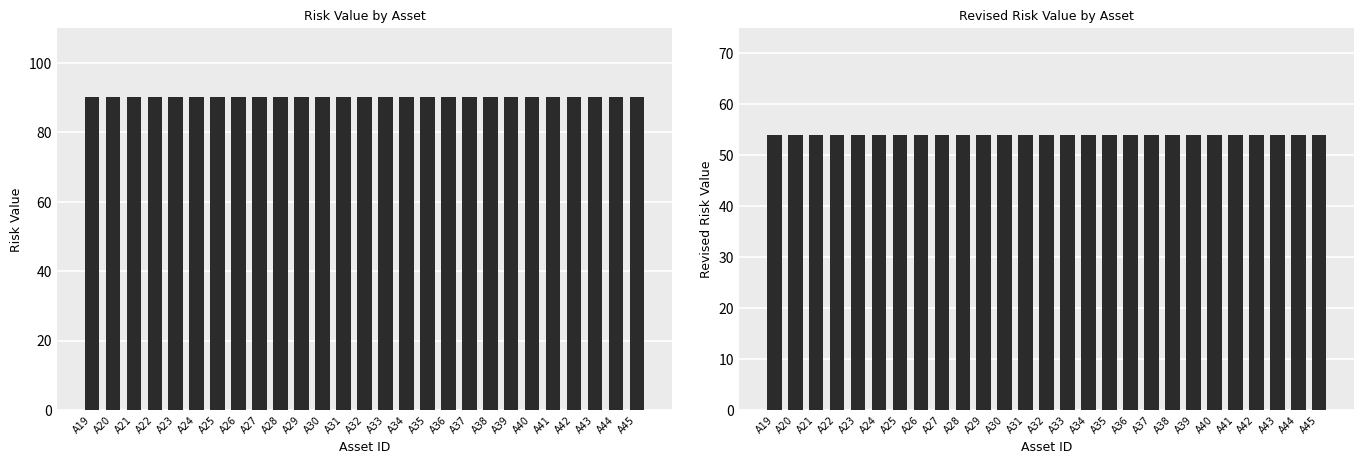

At A39, list the series in order from smallest to largest.

Revised Risk Value, Risk Value